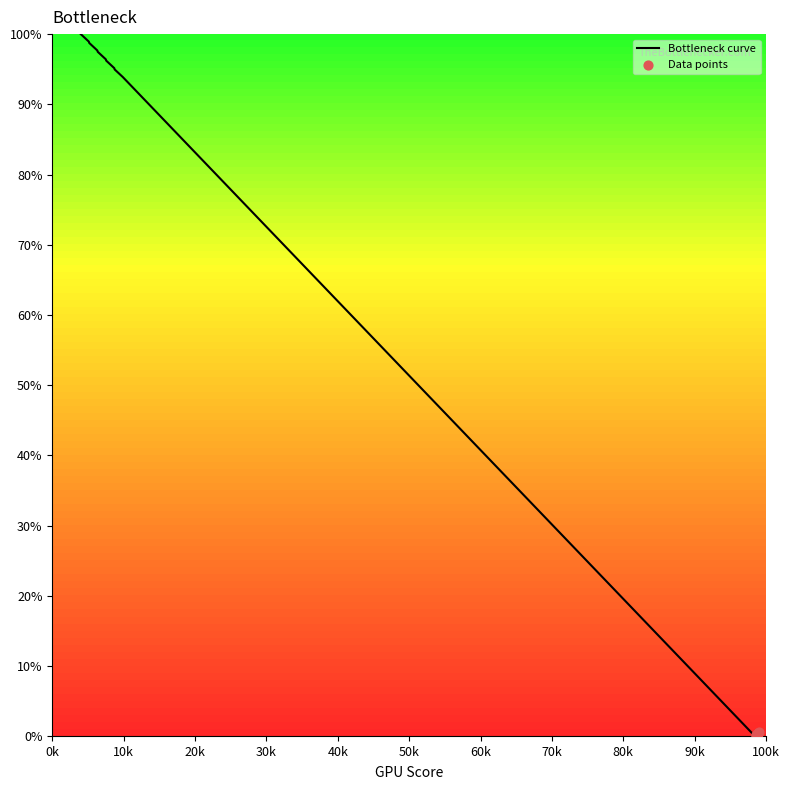

What is the difference between the maximum and minimum values?

100.0